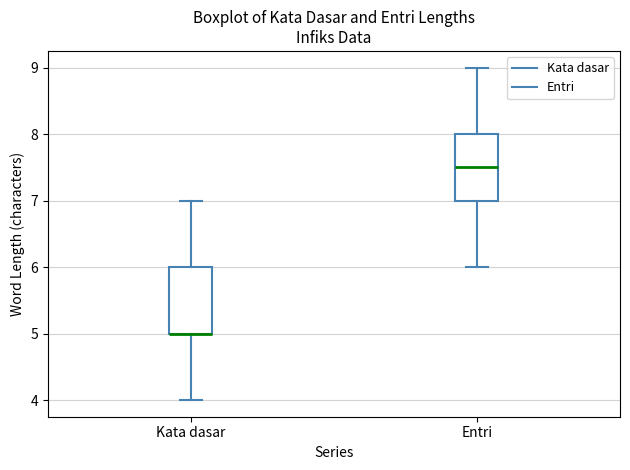

Where is the upper edge of the box for Kata dasar on the y-axis? The values are not printed on the chart, so give them approximately, as read against the axis.

6.0